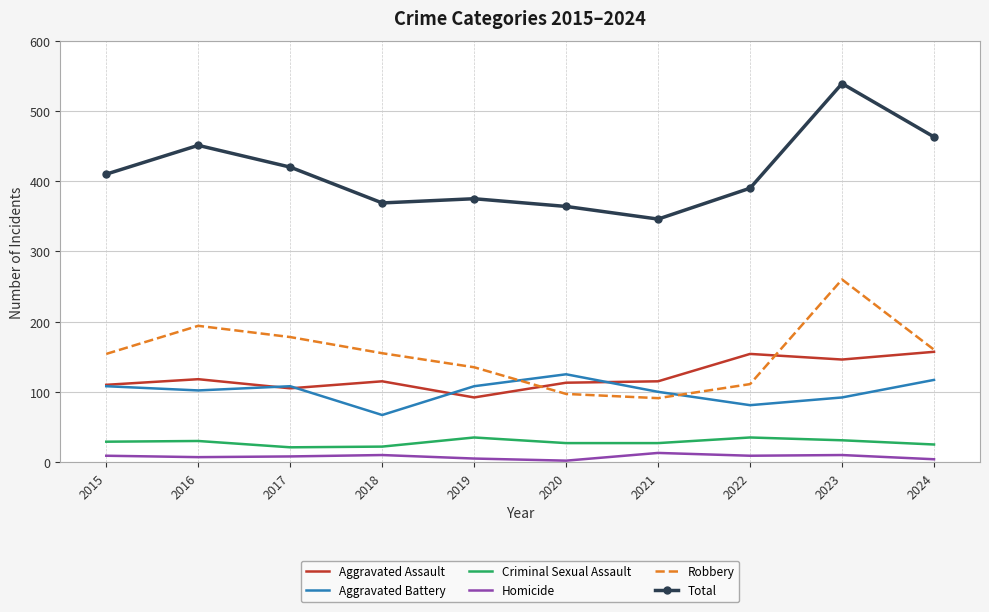

What is the approximate value of Homicide at 2016, to the nearest 10?

10